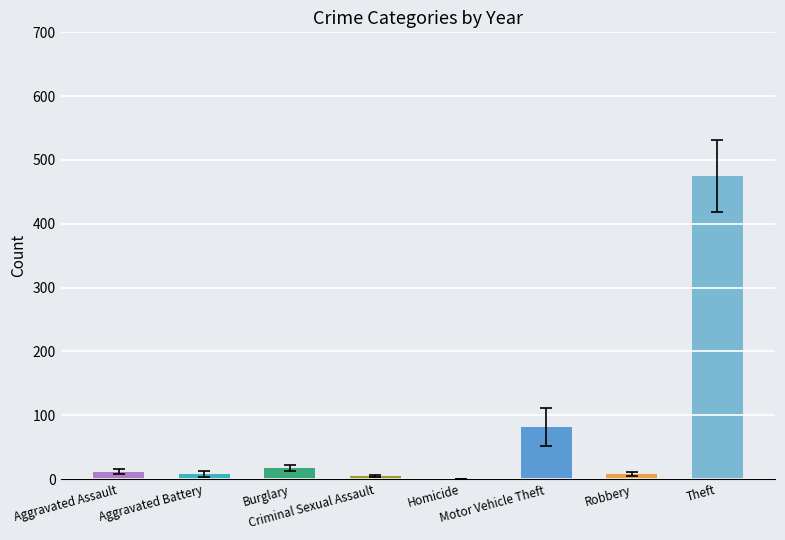

Are the bars grouped side by side (vs. stacked)?

No